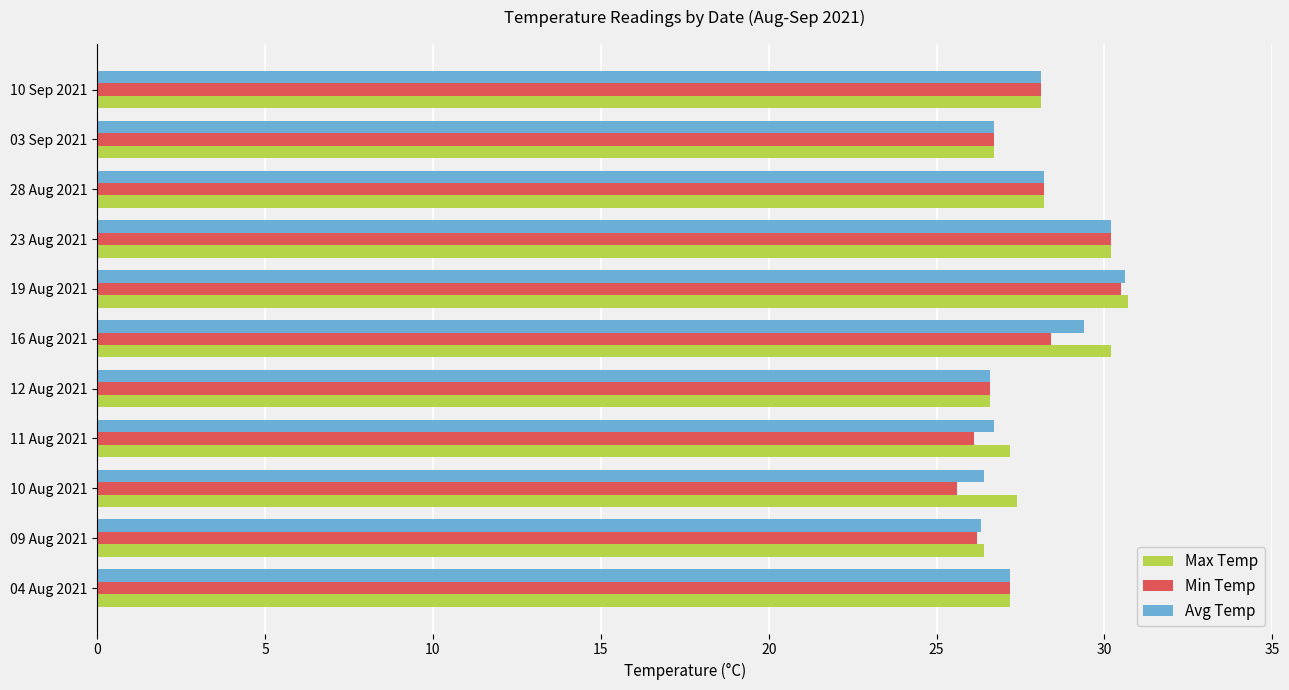

What is the average value of the Min Temp series?

27.6